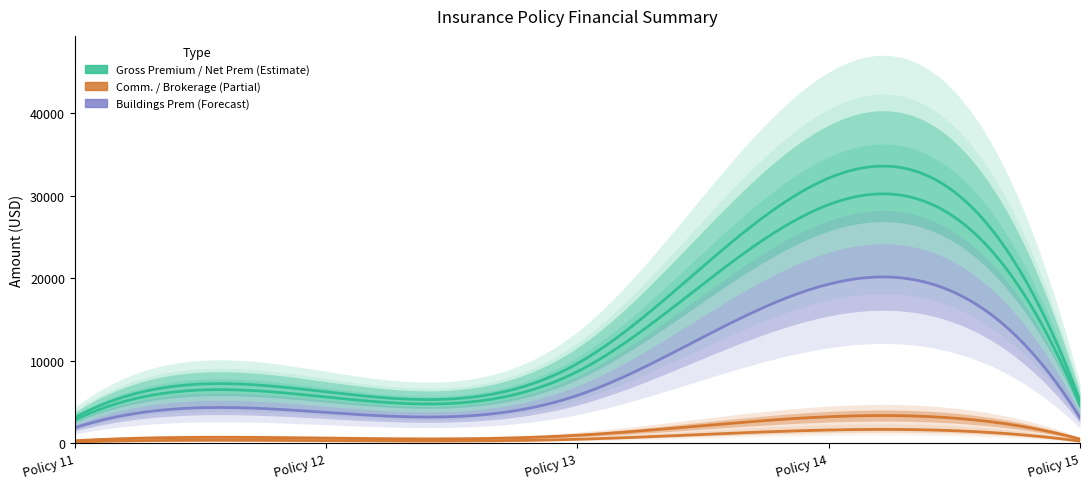

Reading left to right, what are all the values shown in this chart?

Gross Premium: Policy 11=3121.0	Policy 12=6232.0	Policy 13=9657.0	Policy 14=32132.0	Policy 15=5121.0
Net Prem: Policy 11=2808.9	Policy 12=5608.8	Policy 13=8691.3	Policy 14=28918.8	Policy 15=4608.9
Coverholder Comm.: Policy 11=312.1	Policy 12=623.2	Policy 13=965.7	Policy 14=3213.2	Policy 15=512.1
Brokerage Am.: Policy 11=156.1	Policy 12=311.6	Policy 13=482.9	Policy 14=1606.6	Policy 15=256.1
Buildings Prem: Policy 11=1872.6	Policy 12=3739.2	Policy 13=5794.2	Policy 14=19279.2	Policy 15=3072.6